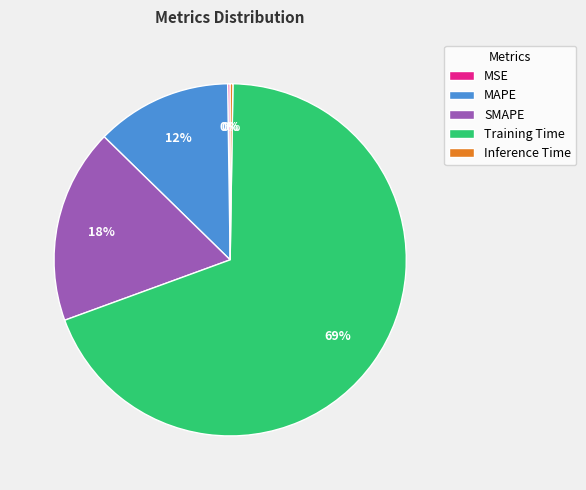

What percentage is the MAPE slice, to the nearest percent?

12%